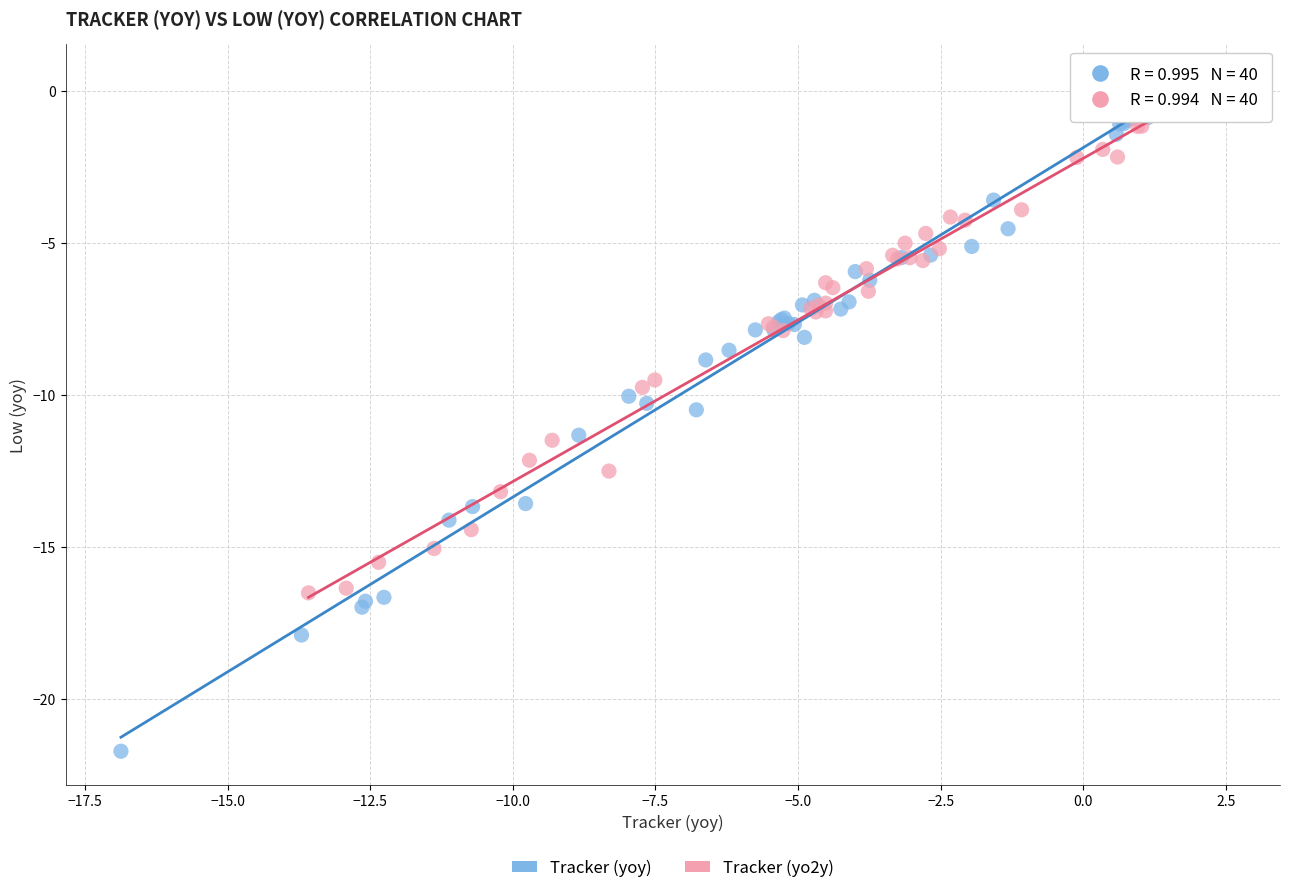

Which series has the largest Y range (max minus min)?

Tracker (yoy)